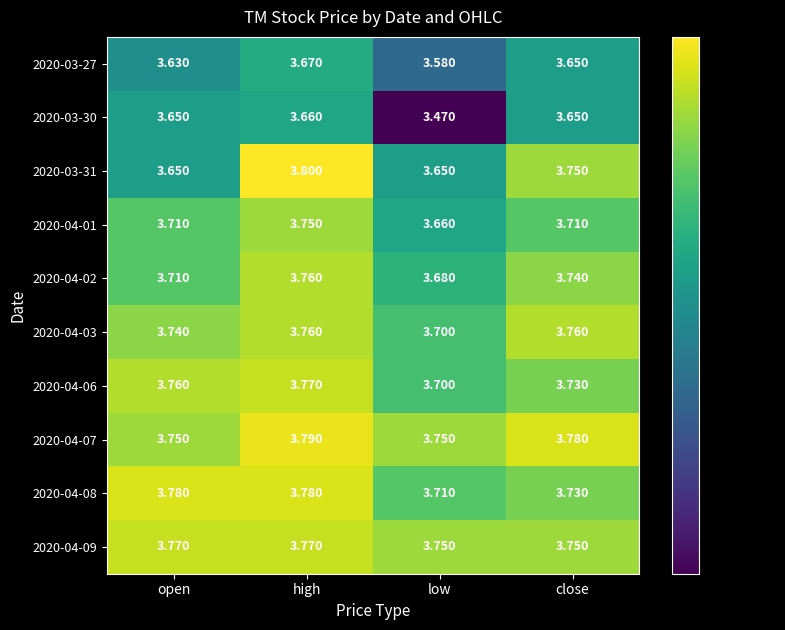

Which label corresponds to the smallest value in the chart?

low